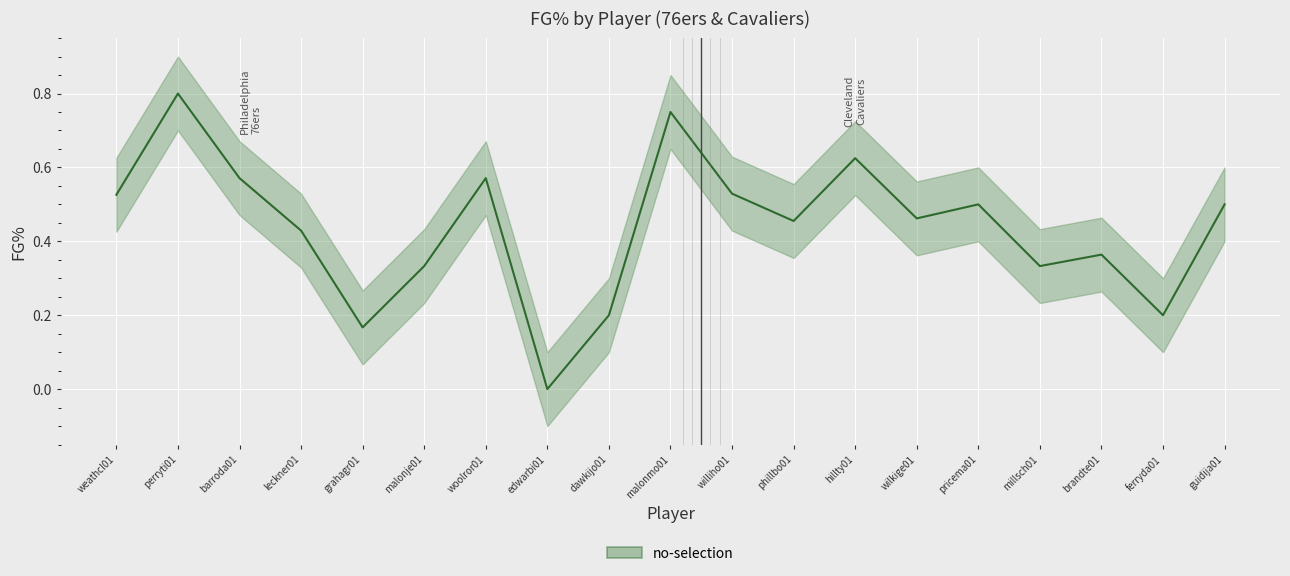

How many interior local valleys (lower than both neighbors) does the data have?

6